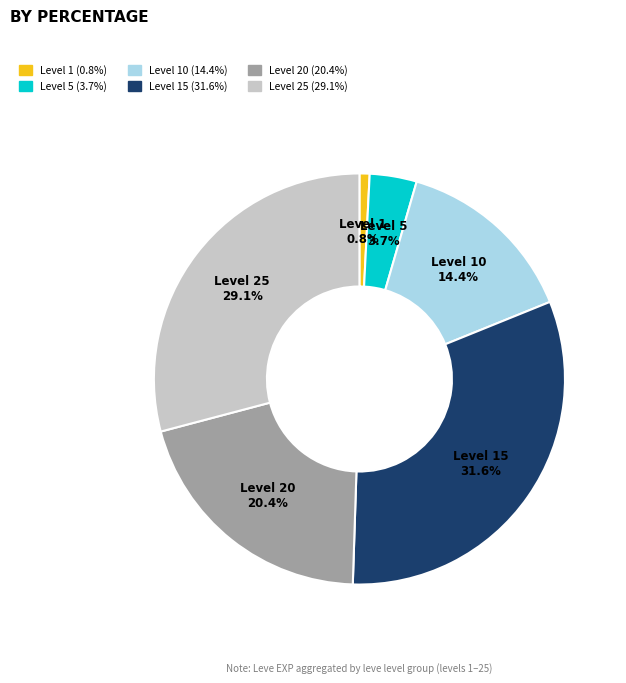

Count the number of slices in the pie.

6